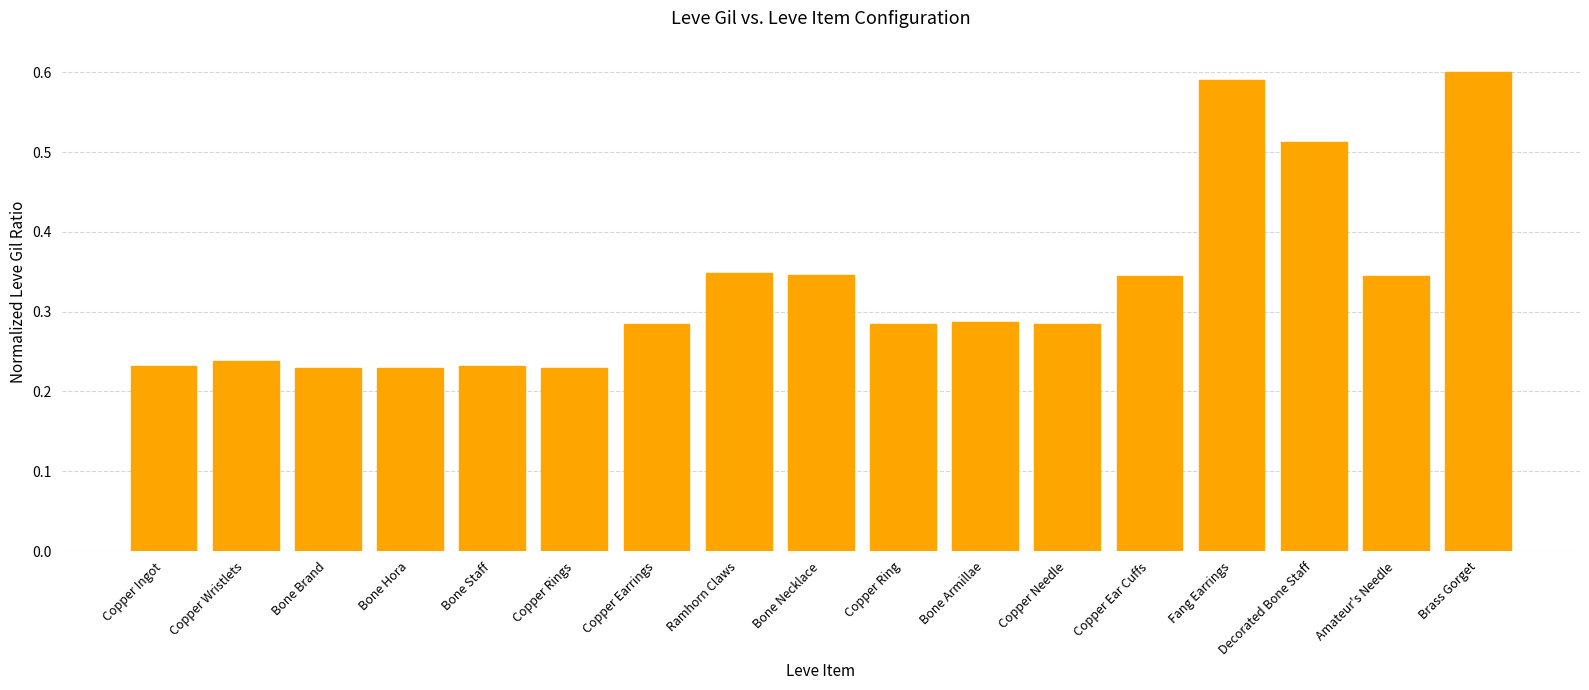

What is the difference between the second highest and second lowest values?

0.4